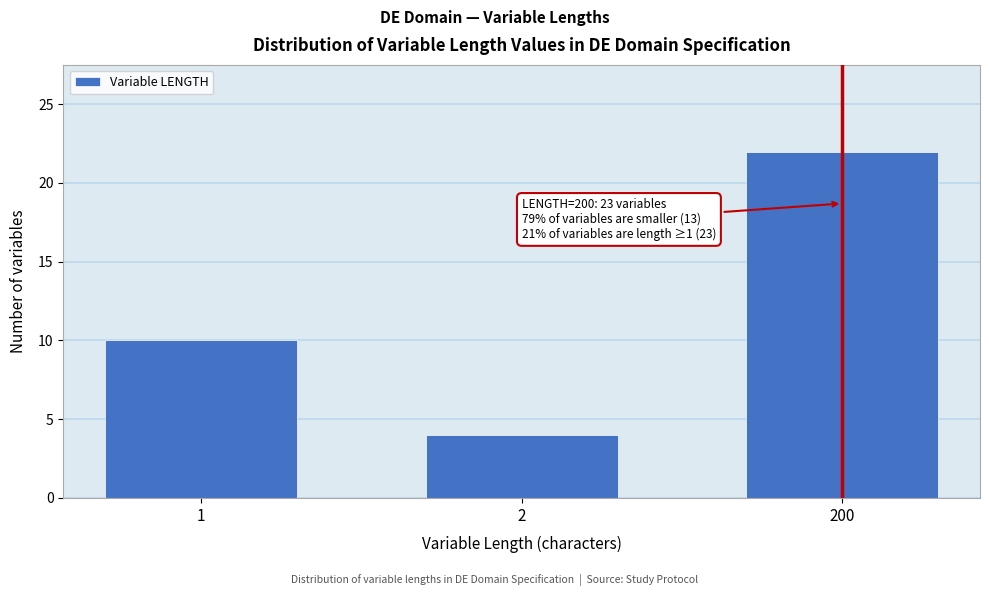

Reading left to right, what are all the values shown in this chart?

1=10	2=4	200=22